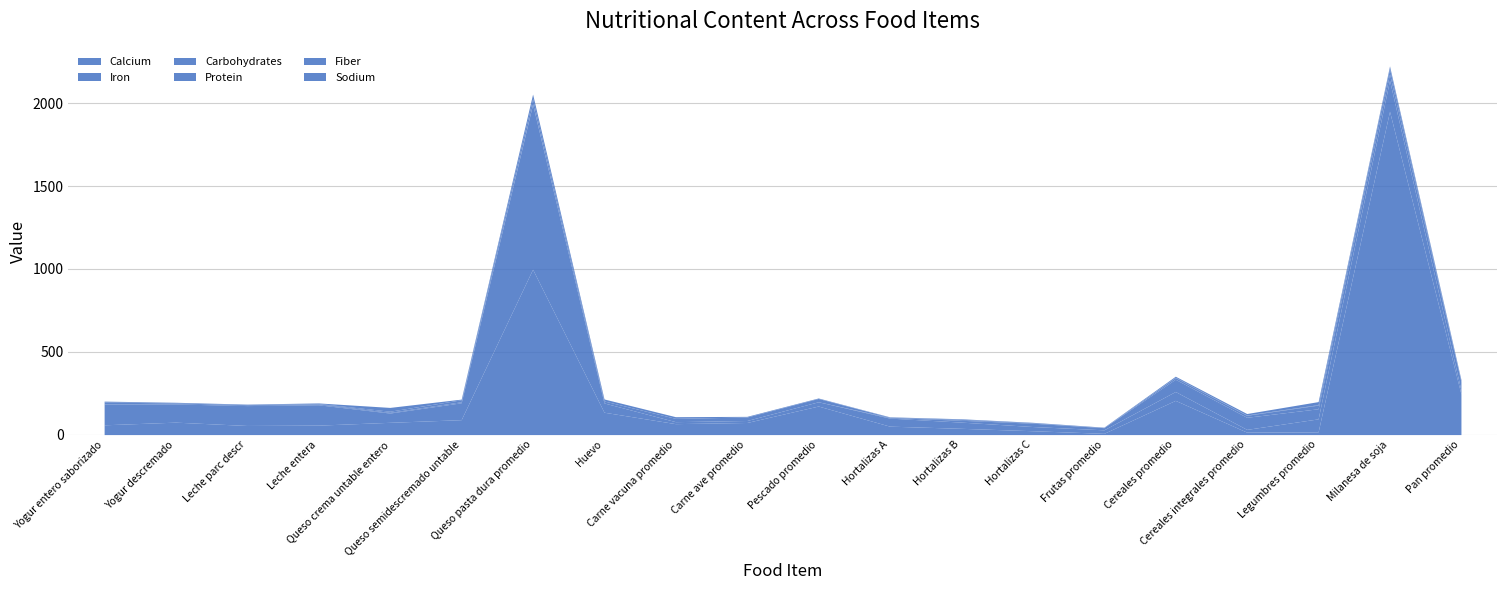

At which category is the sum across all series the highest?

Milanesa de soja